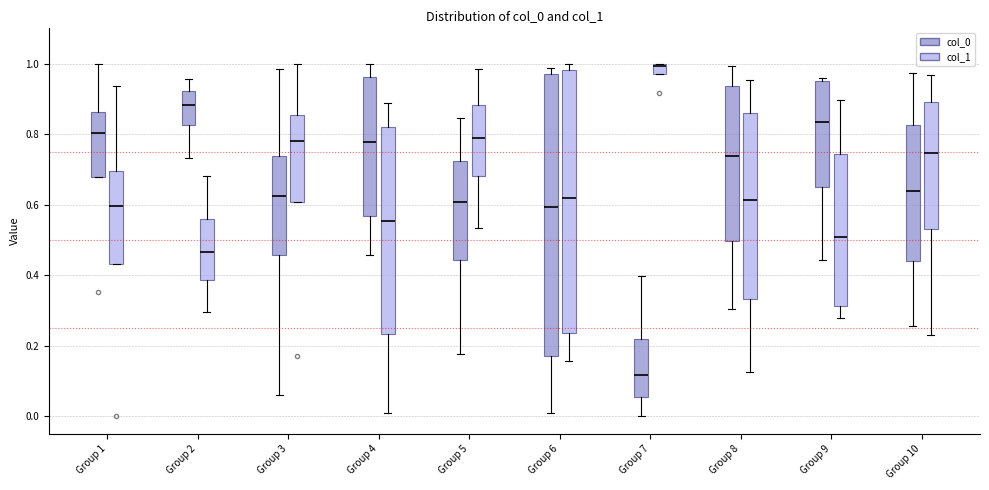

Comparing the boxes themselves (not the whiskers), which one is the tallest?

Group 6 (col_0)